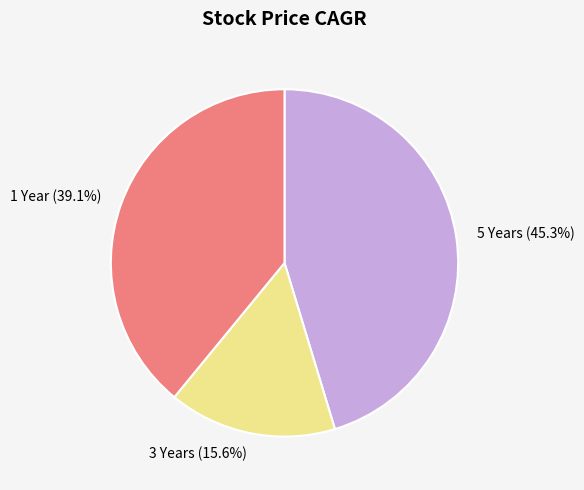

Does 5 Years account for over 50% of the chart?

No